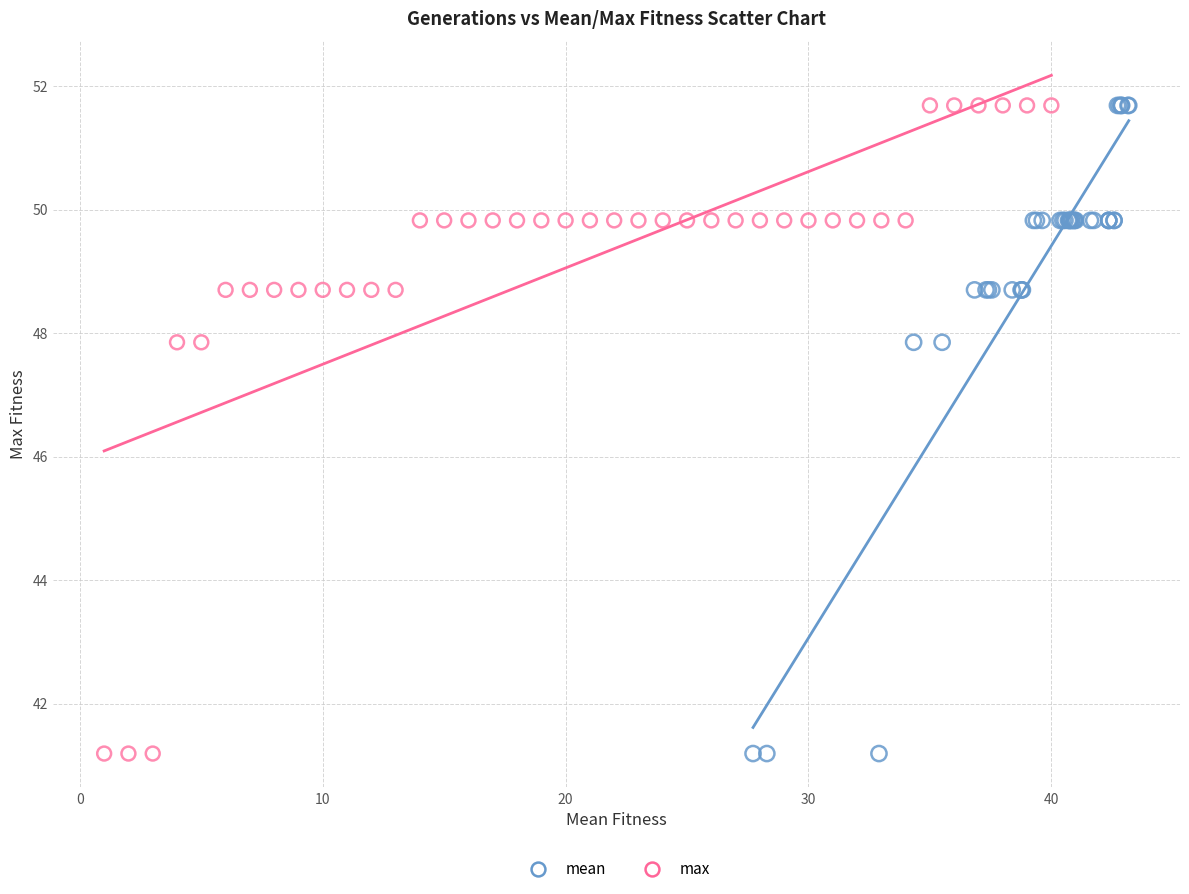

What are all the series names shown in the legend?

mean, max